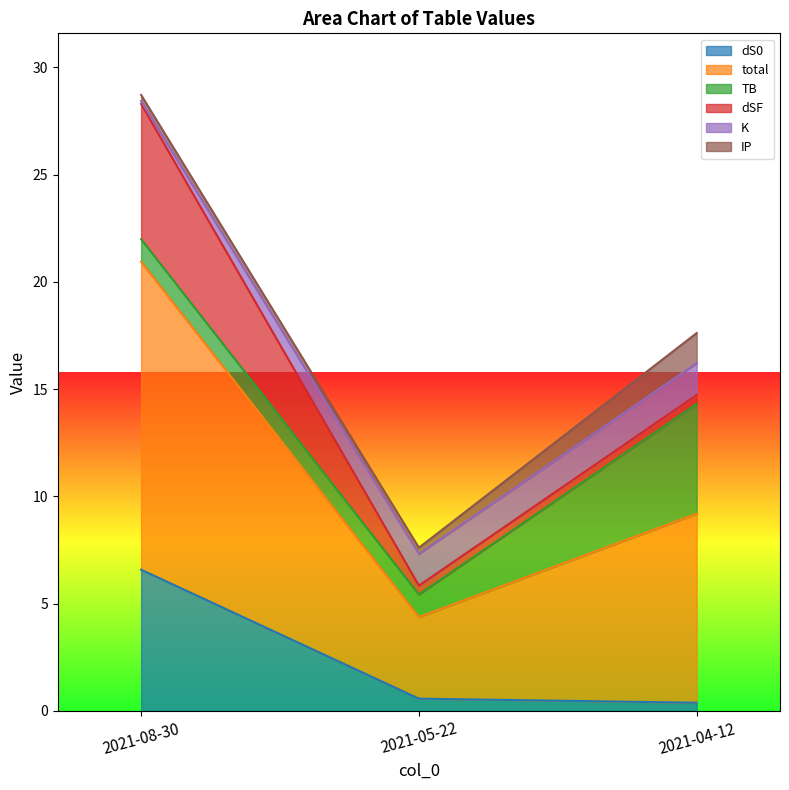

Which series changed the most between 2021-05-22 and 2021-04-12?

total